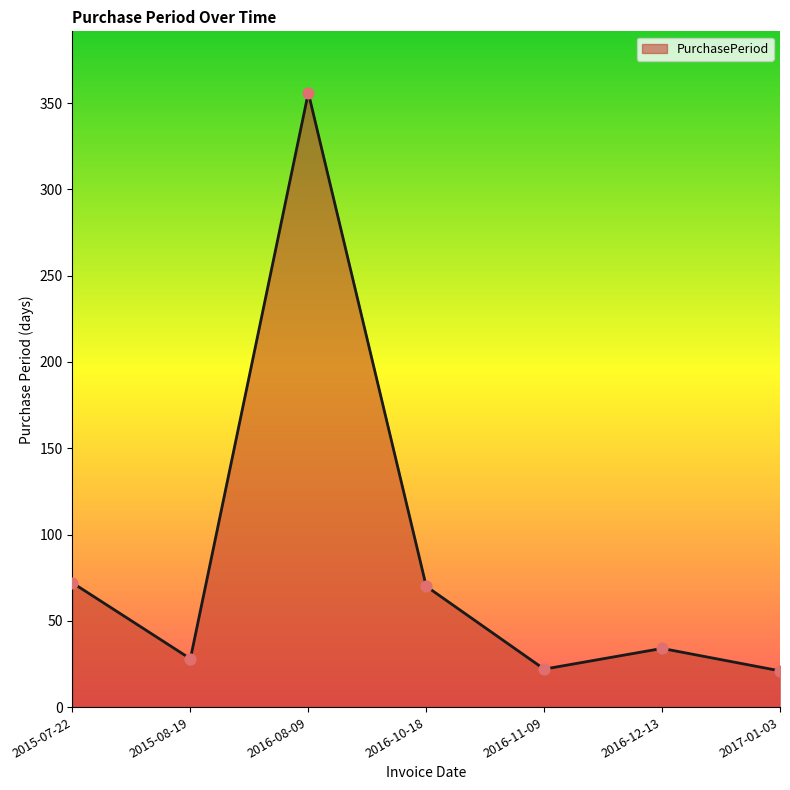

What is the change in value from 2016-08-09 to 2016-11-09?

-334